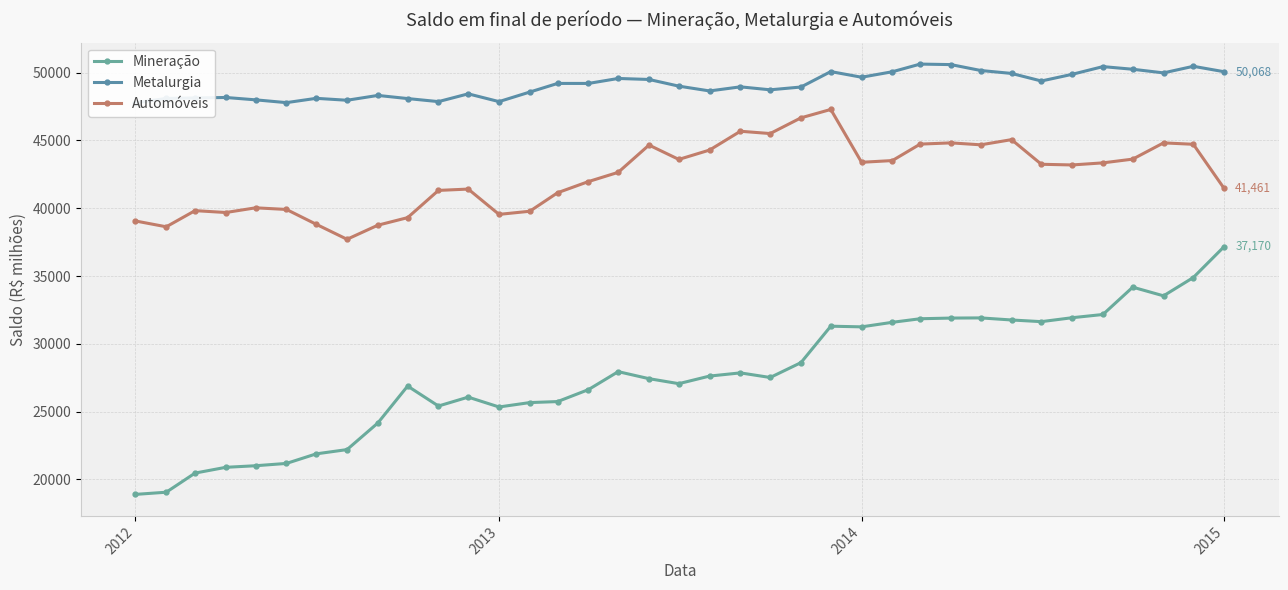

The value of Automóveis at 2014 is 43390. True or false?

True